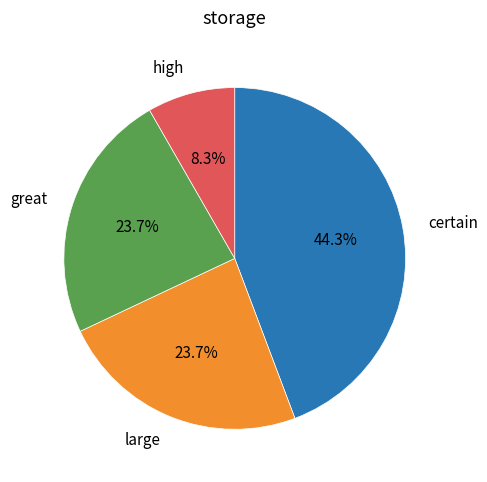

What percentage is NOT represented by large?

76.3%